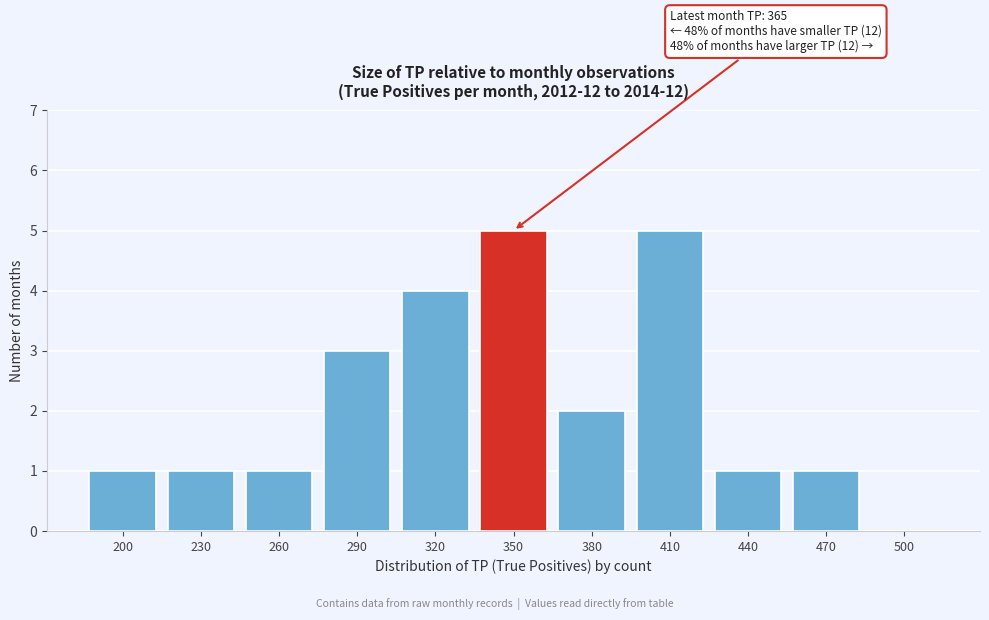

Reading left to right, list all the values displayed in this chart.

200=1	230=1	260=1	290=3	320=4	350=5	380=2	410=5	440=1	470=1	500=0